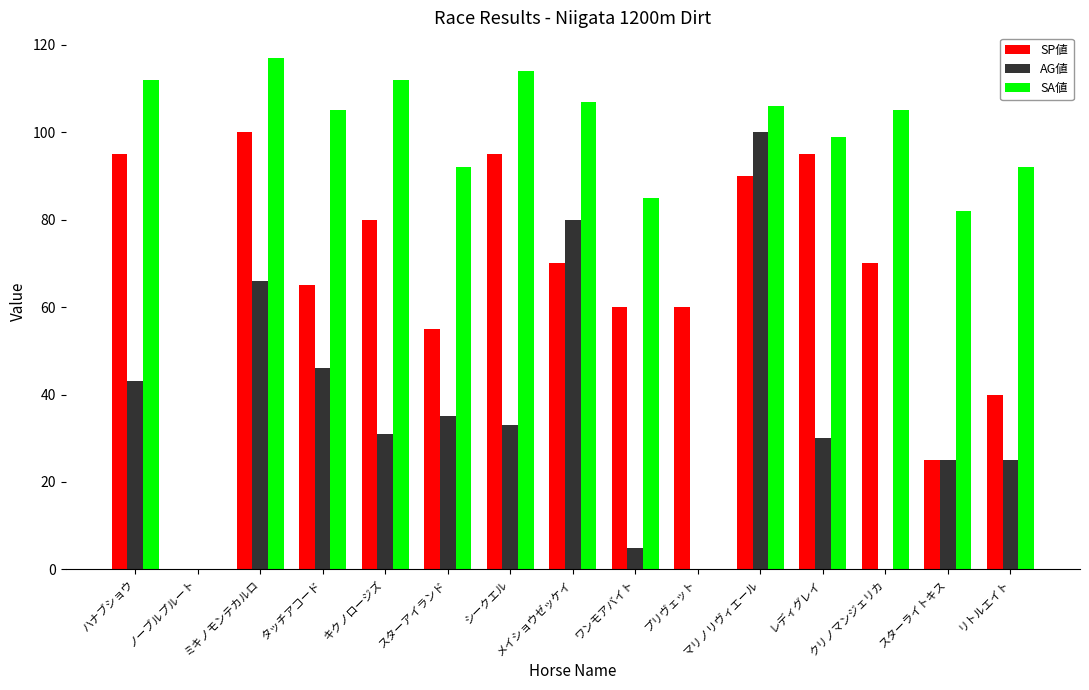

At which label is SP値 closest to 50?

スターアイランド